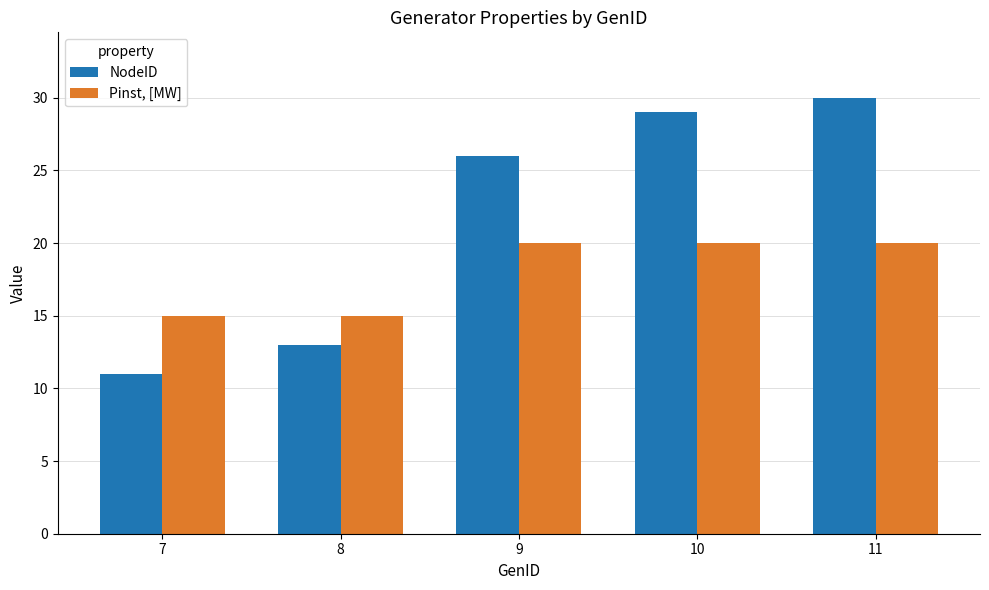

What is the average value of the NodeID series?

22